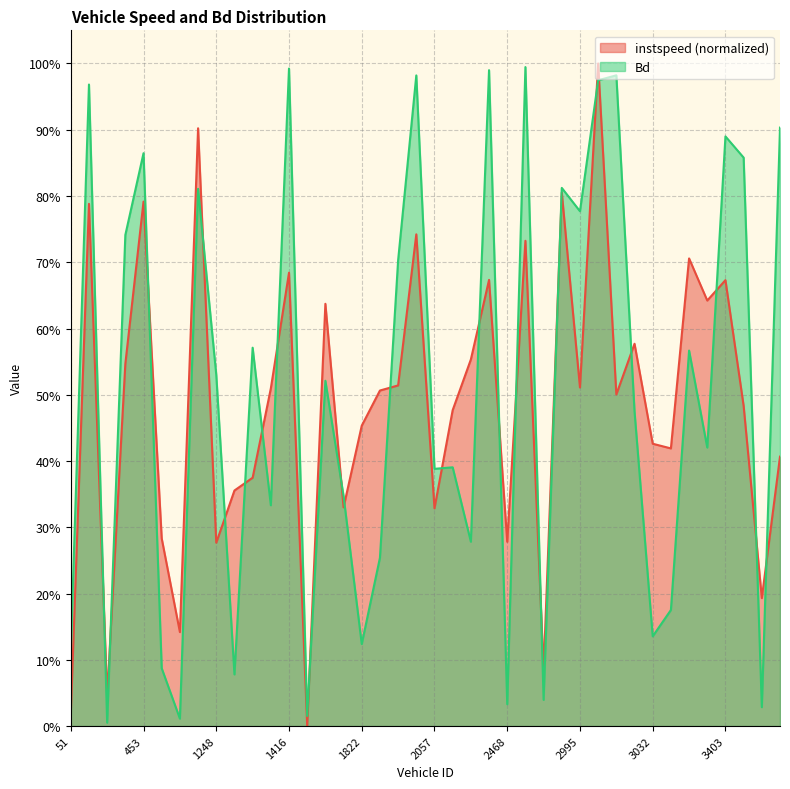

Reading left to right, extract all data points from this chart.

instspeed: 0.0	0.8	0.0	0.5	0.8	0.3	0.1	0.9	0.3	0.4	0.4	0.5	0.7	0.0	0.6	0.3	0.5	0.5	0.5	0.7	0.3	0.5	0.6	0.7	0.3	0.7	0.1	0.8	0.5	1.0	0.5	0.6	0.4	0.4	0.7	0.6	0.7	0.5	0.2	0.4
Bd: 0.1	1.0	0.0	0.7	0.9	0.1	0.0	0.8	0.5	0.1	0.6	0.3	1.0	0.0	0.5	0.3	0.1	0.3	0.7	1.0	0.4	0.4	0.3	1.0	0.0	1.0	0.0	0.8	0.8	1.0	1.0	0.5	0.1	0.2	0.6	0.4	0.9	0.9	0.0	0.9